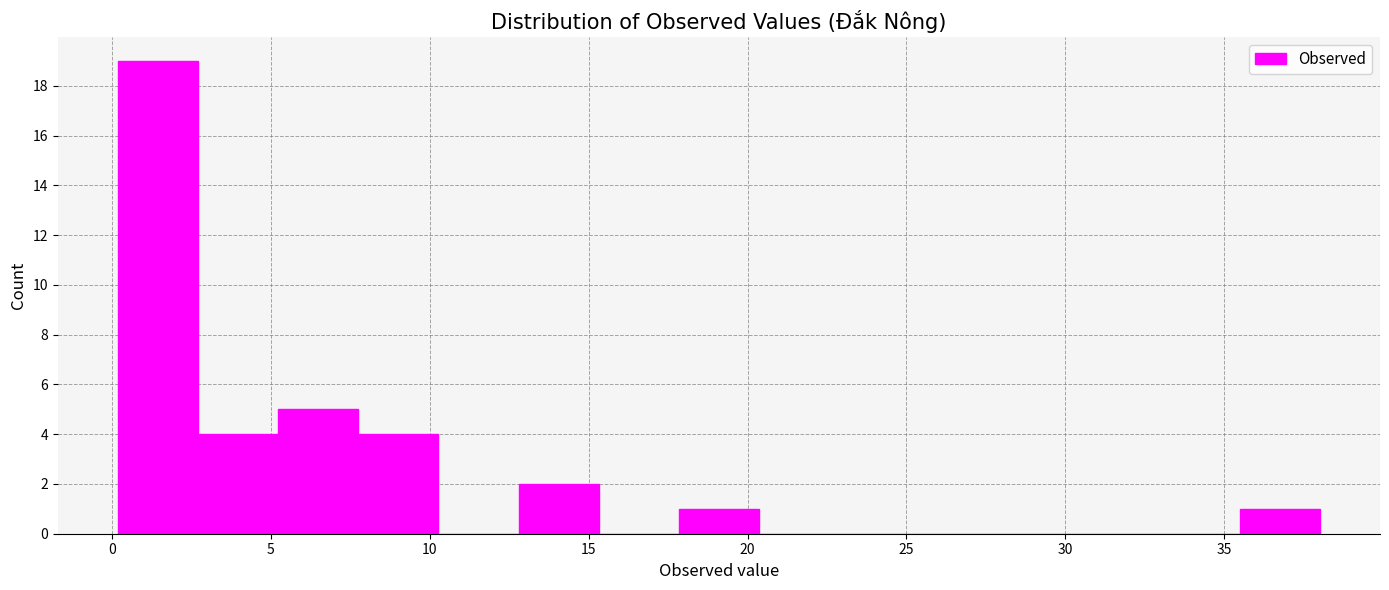

Reading left to right, transcribe this chart: for each bar, give the range it covers on the x-axis and its height. Neither the bar edges nor the heights are printed on the chart, so give them approximately, as read against the axes.

0.0 to 2.5: 19
2.5 to 5.0: 4
5.0 to 8.0: 5
8.0 to 10.5: 4
10.5 to 13.0: 0
13.0 to 15.5: 2
15.5 to 18.0: 0
18.0 to 20.5: 1
20.5 to 23.0: 0
23.0 to 25.5: 0
25.5 to 28.0: 0
28.0 to 30.5: 0
30.5 to 33.0: 0
33.0 to 35.5: 0
35.5 to 38.0: 1